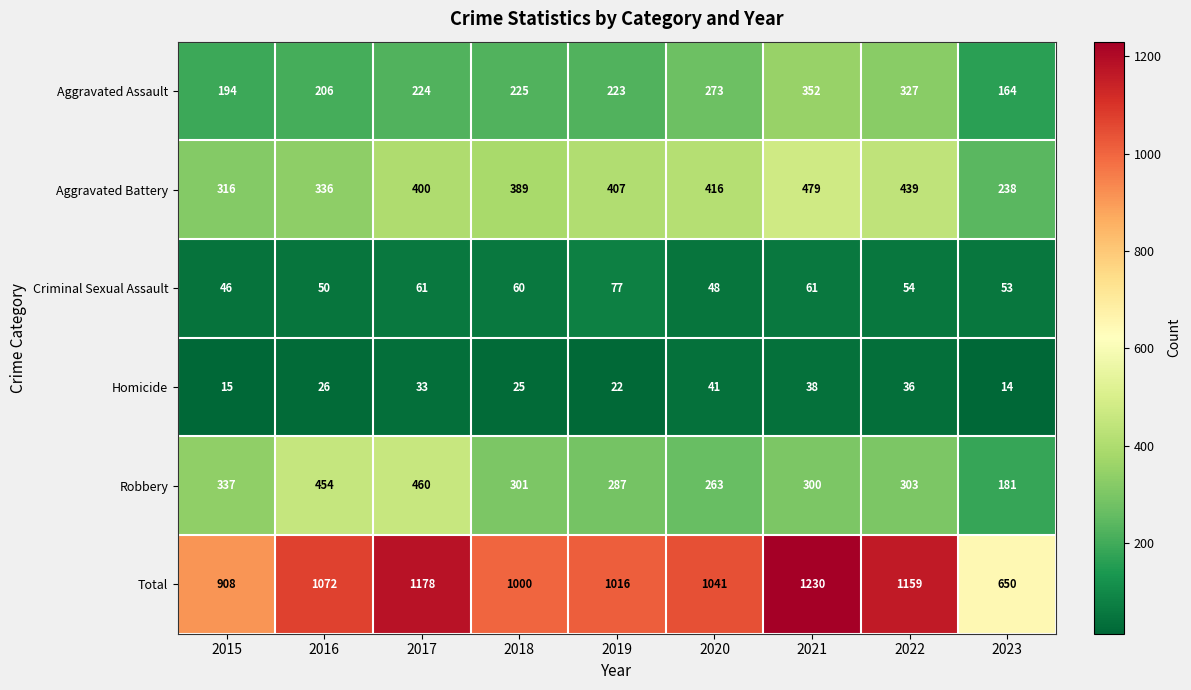

How many data points does each series have?

9